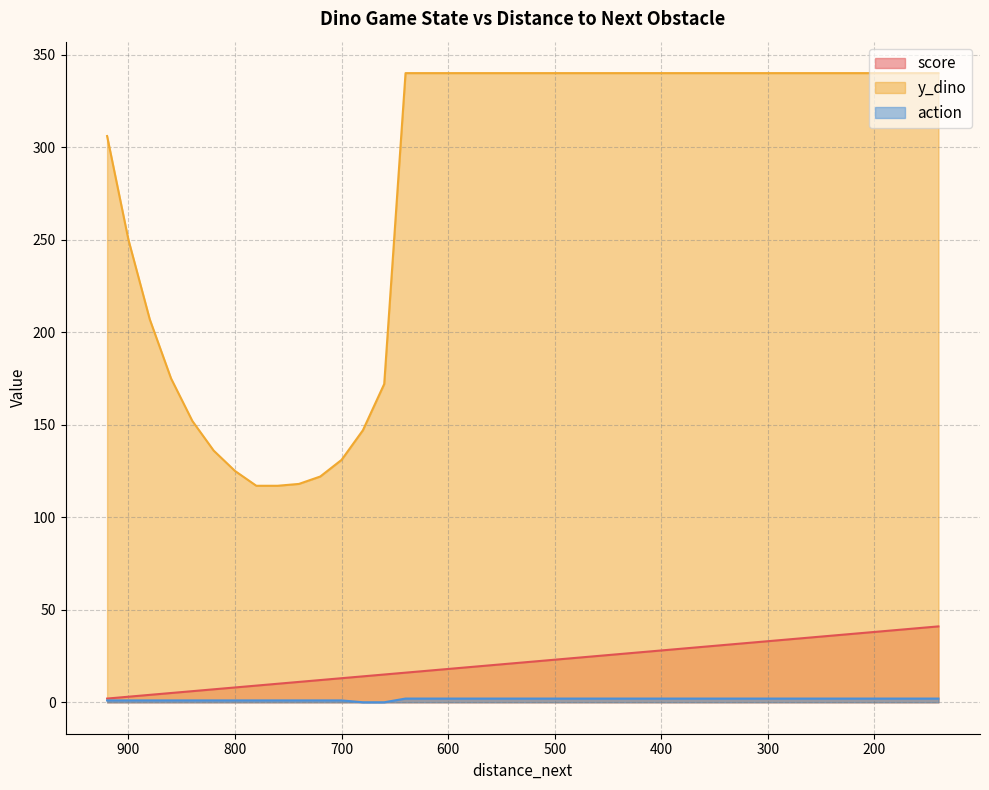

What is the maximum value for action?

2